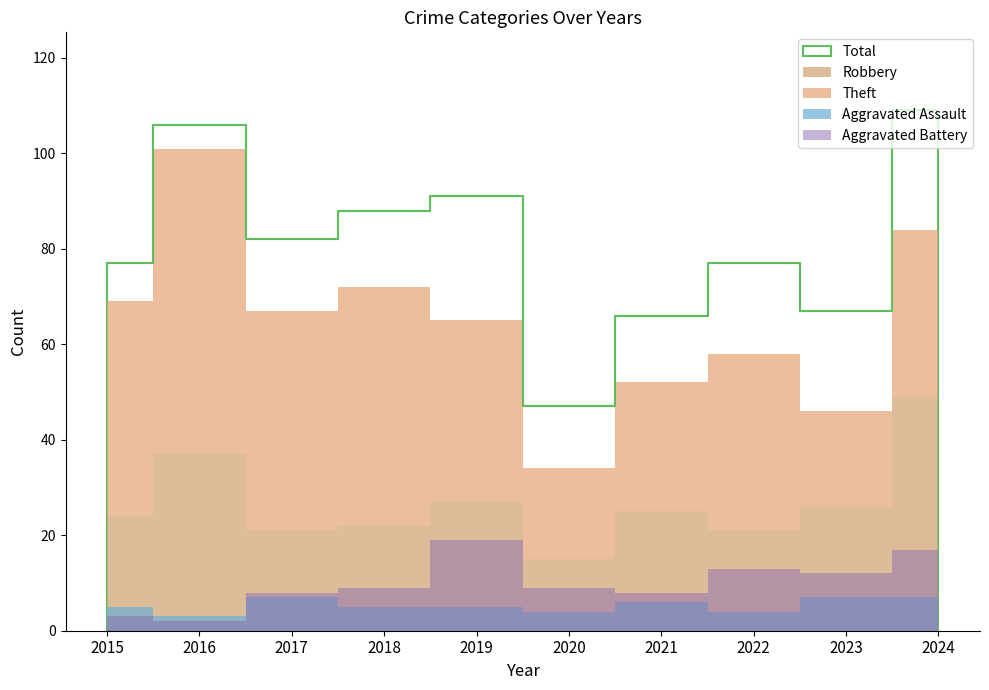

What is the value of the Aggravated Battery point at the 1st from the left?

3